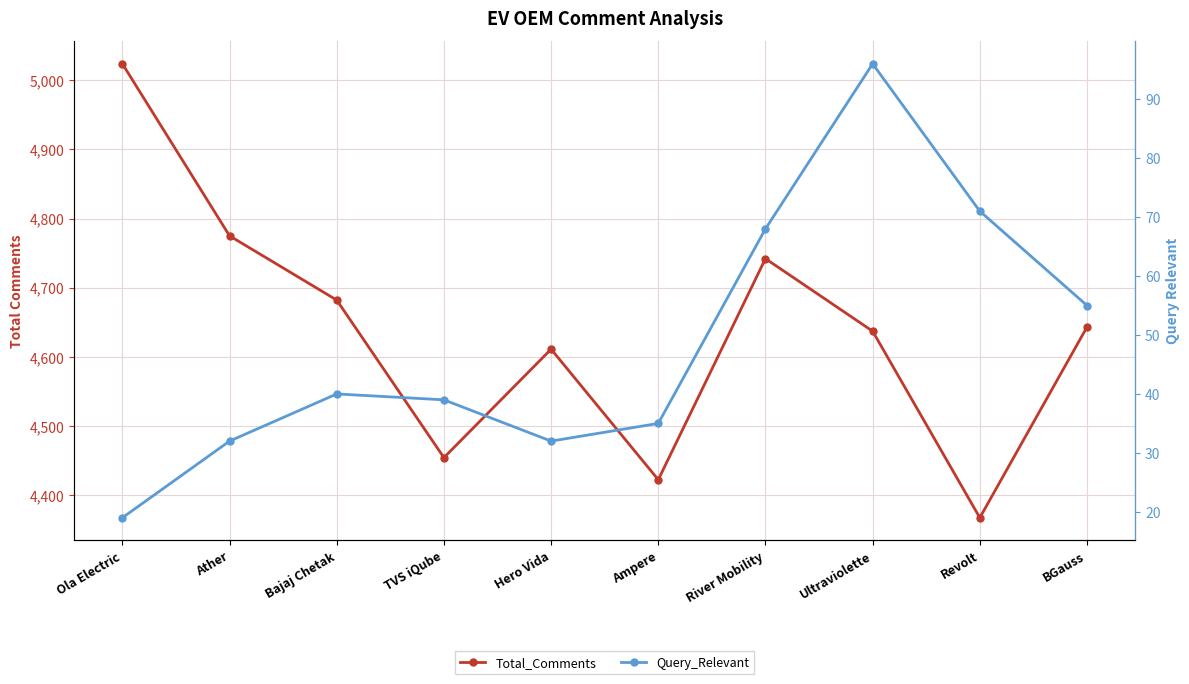

List the series in order of their overall mean, lowest first.

Query_Relevant, Total_Comments